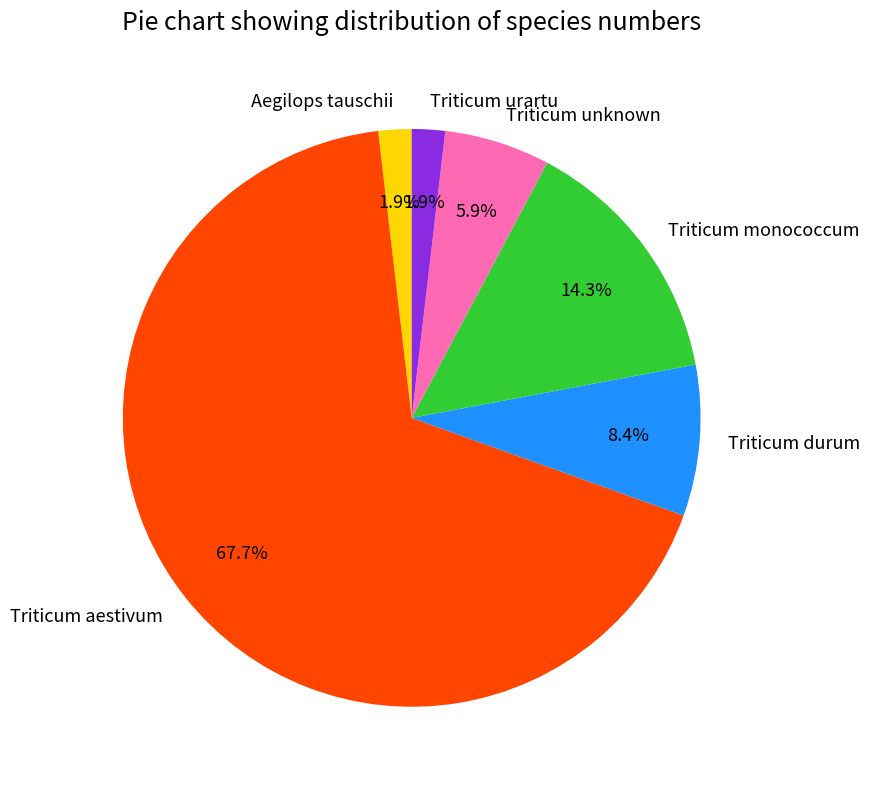

How many segments does this pie chart have?

6